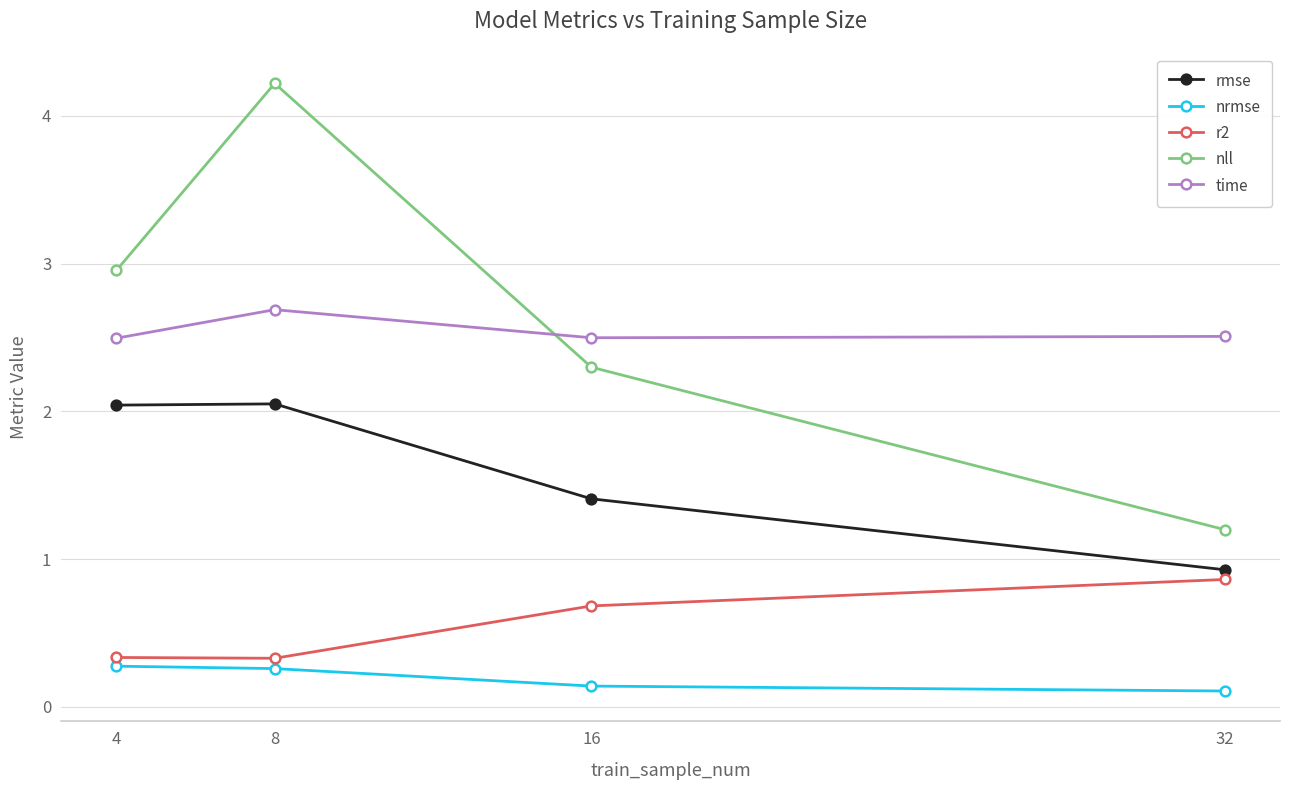

What is the average value of the nrmse series?

0.2